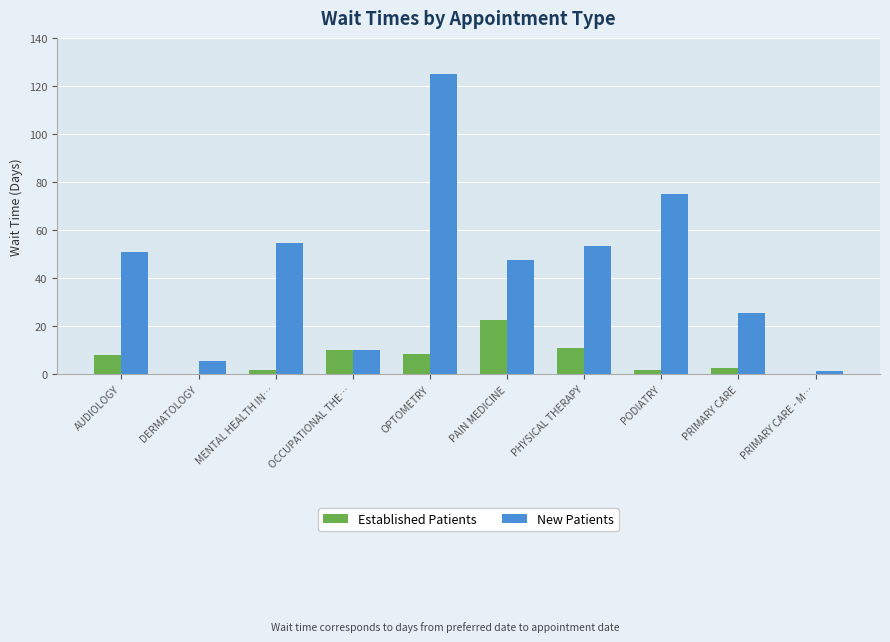

Which series has the largest total across all categories?

New Patients